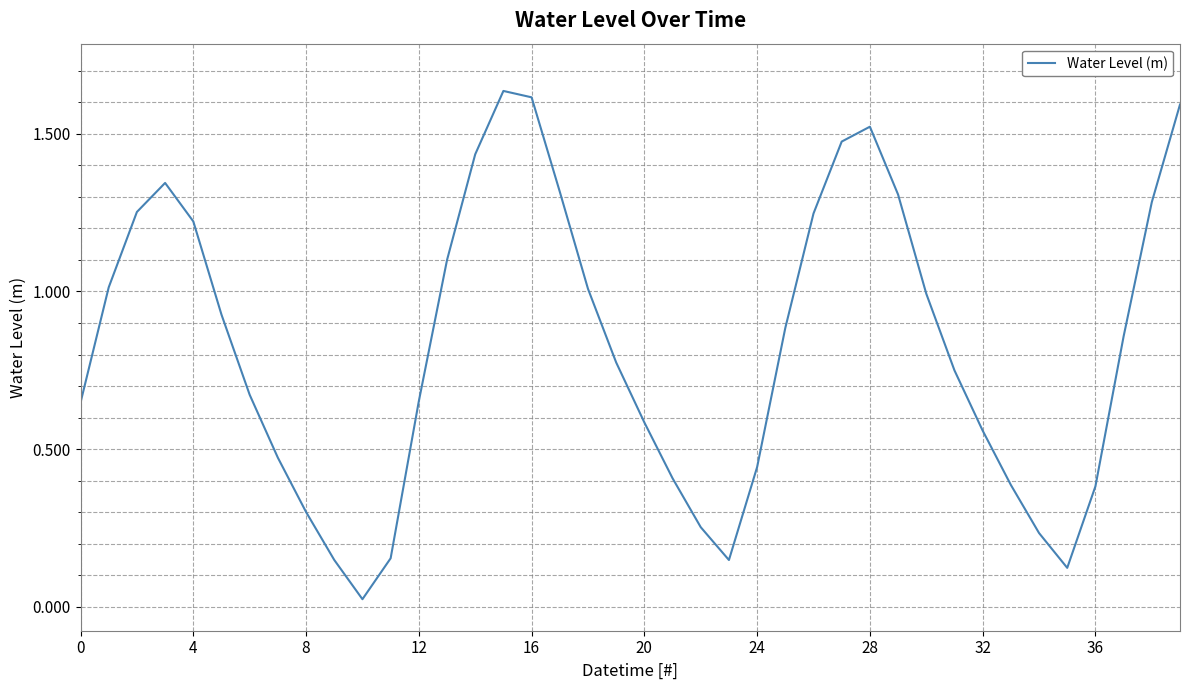

Which category has the highest value across all series?

15